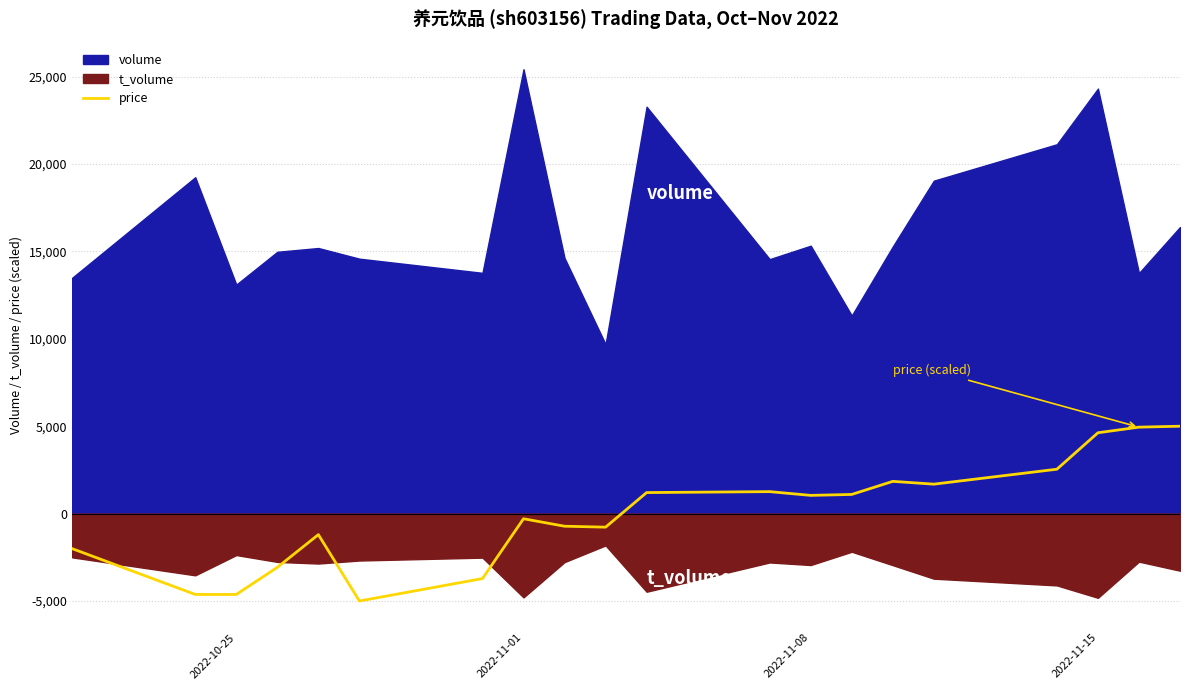

How many interior local peaks (higher than both neighbors) does the data have?

4